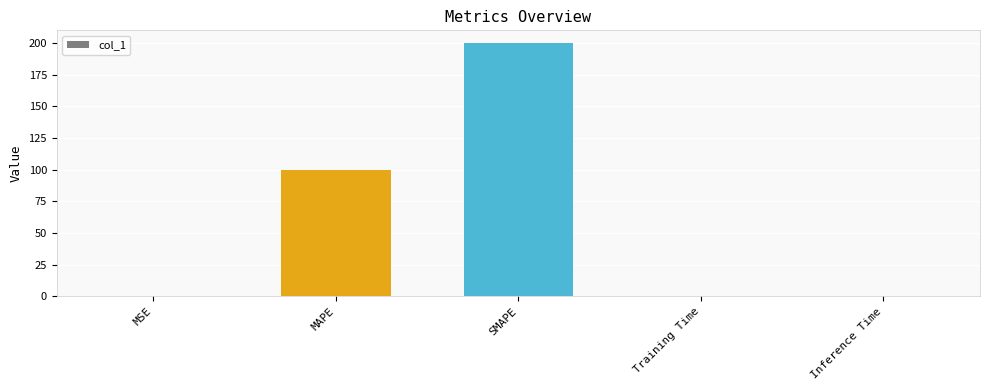

What is the ratio of the value at SMAPE to the value at MAPE?

2.0